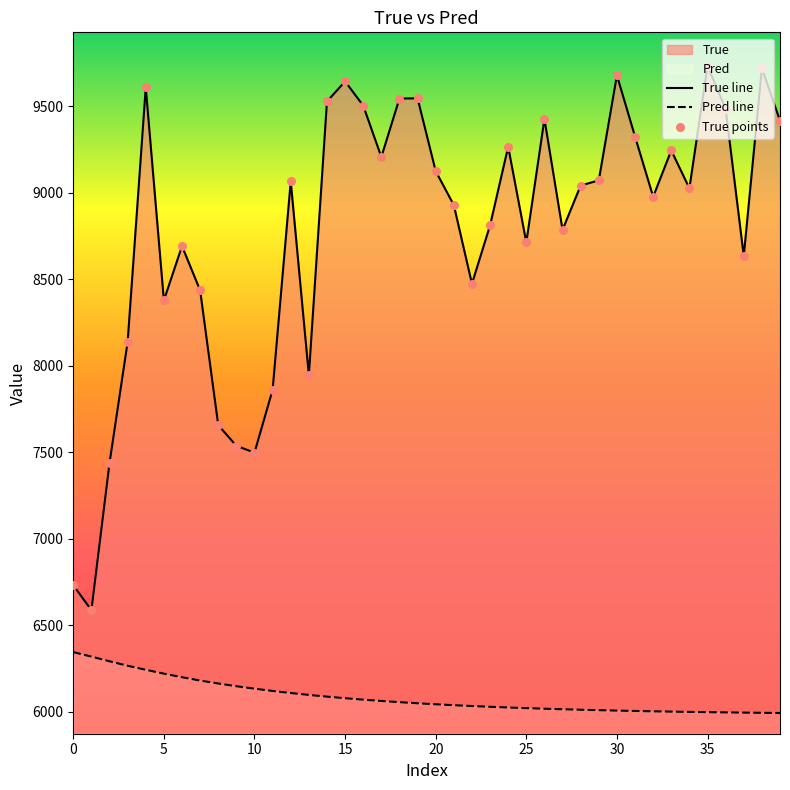

At which category is the sum across all series the highest?

35